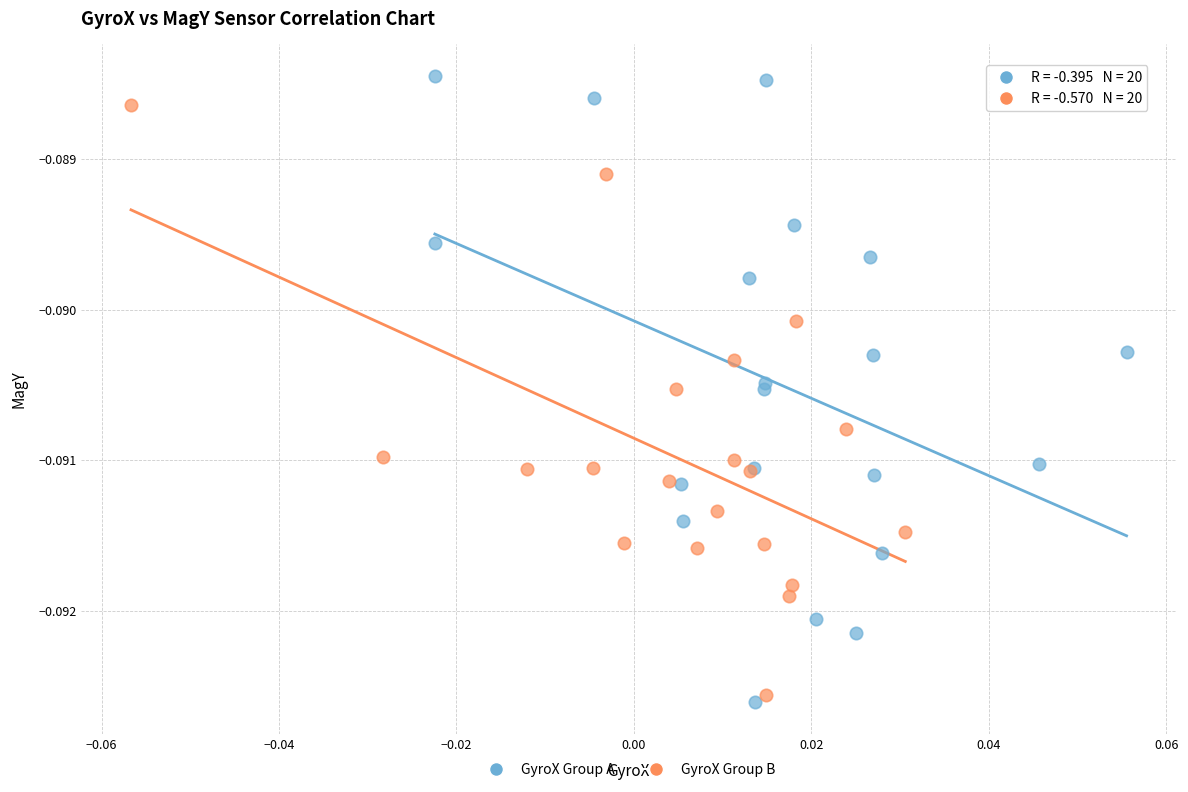

Which series has the widest spread of Y values?

GyroX Group A